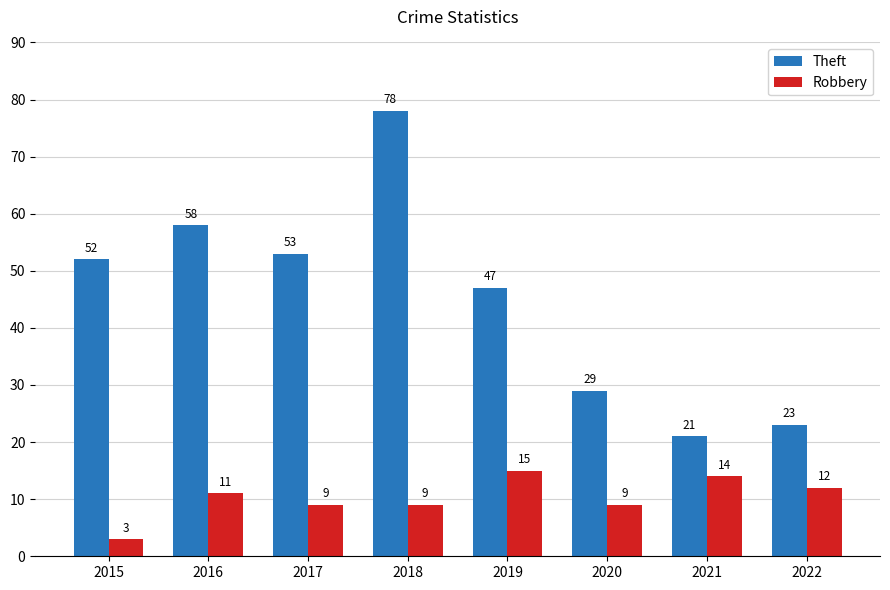

What is the total value across all series at 2020?

38